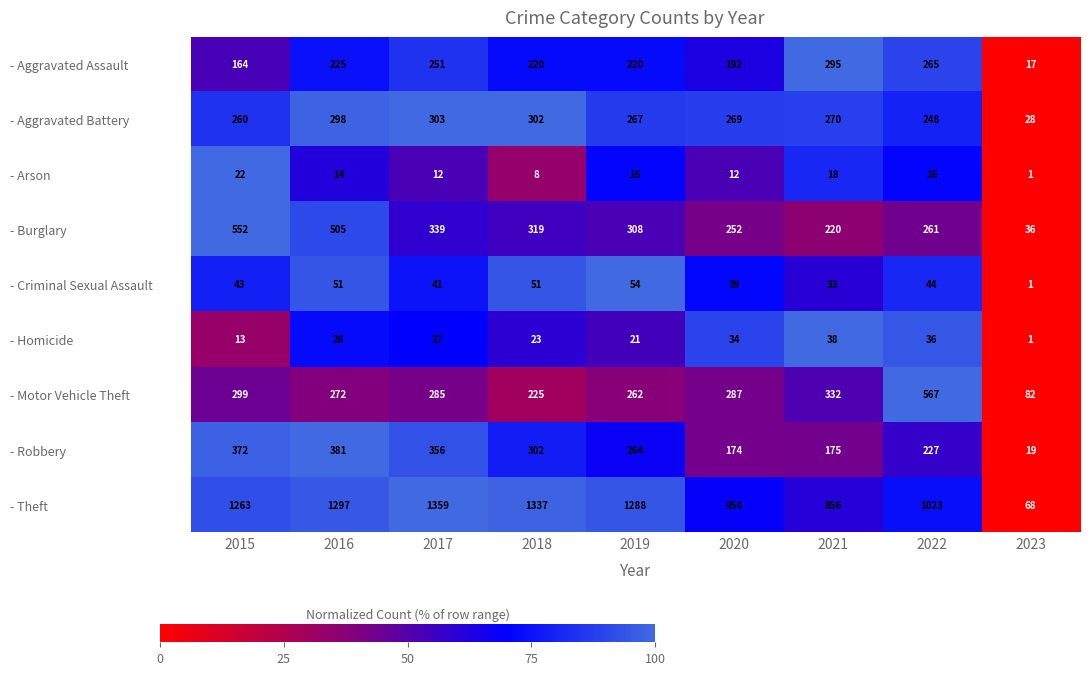

Which category has the lowest value across all series?

2023